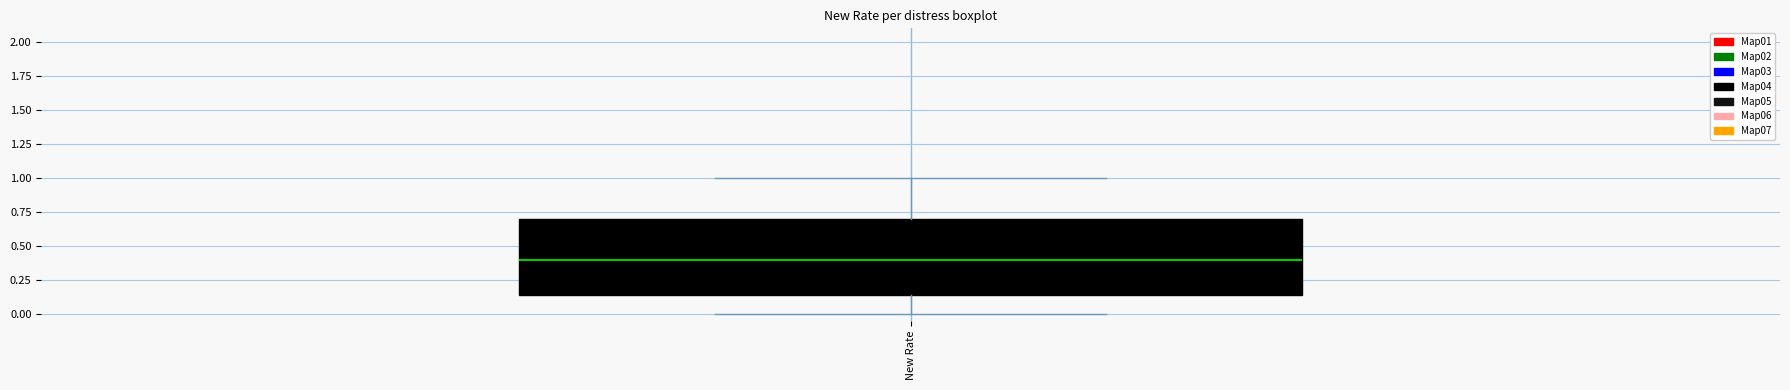

Transcribe this box plot: give where the median line is, the range the box spans, and where the two whiskers end, as read against the y-axis. The values are not printed on the chart, so give them approximately, as read against the axis.

median 0.40, box 0.15 to 0.70, whiskers 0.00 to 1.00